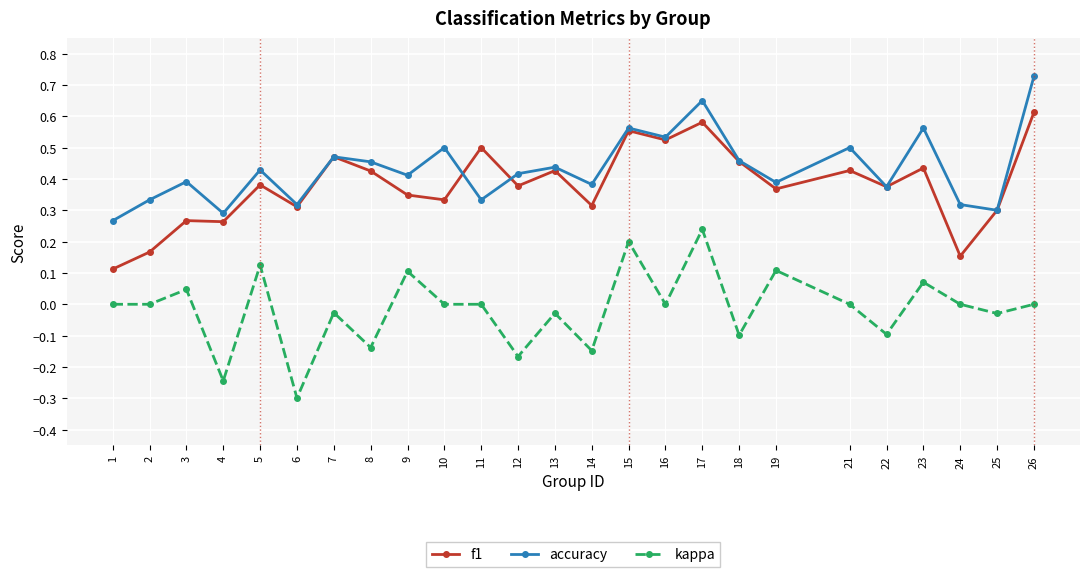

Which series has the largest range (max minus min)?

kappa